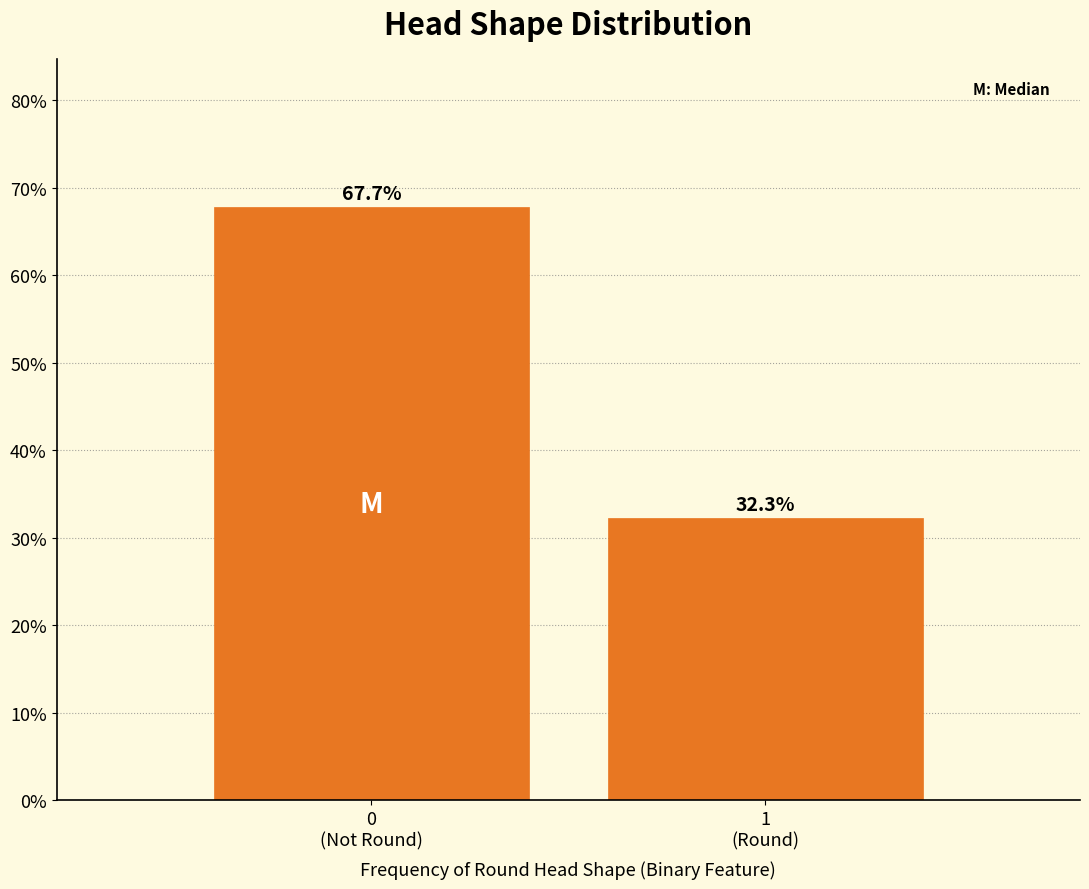

Reading left to right, what are all the values shown in this chart?

67.7	32.3